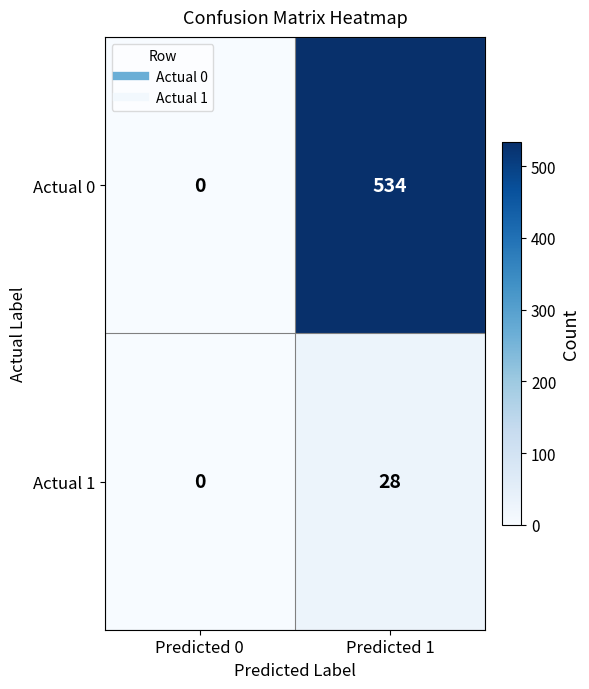

Which category has the highest value in the Actual 0 series?

Predicted 1